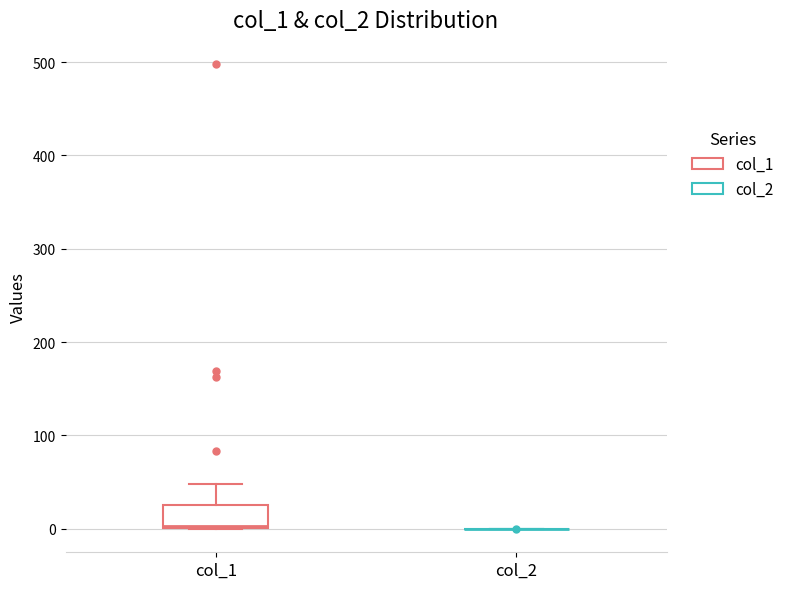

Reading left to right, transcribe this box plot: for each box, give where its median line is, the range the box spans, and where its two whiskers end, as read against the y-axis. The values are not printed on the chart, so give them approximately, as read against the axis.

col_1: median 0, box 0 to 30, whiskers 0 to 50
col_2: box collapsed to a line at 0, whiskers 0 to 0